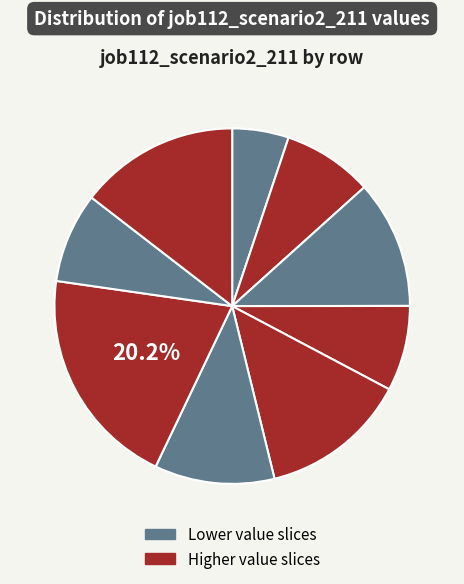

Count the number of slices in the pie.

9